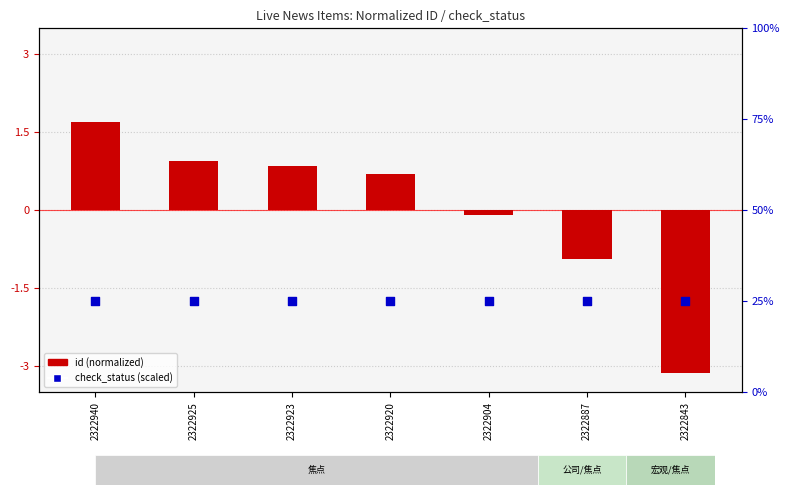

Which series contains the highest Y value?

id (normalized)